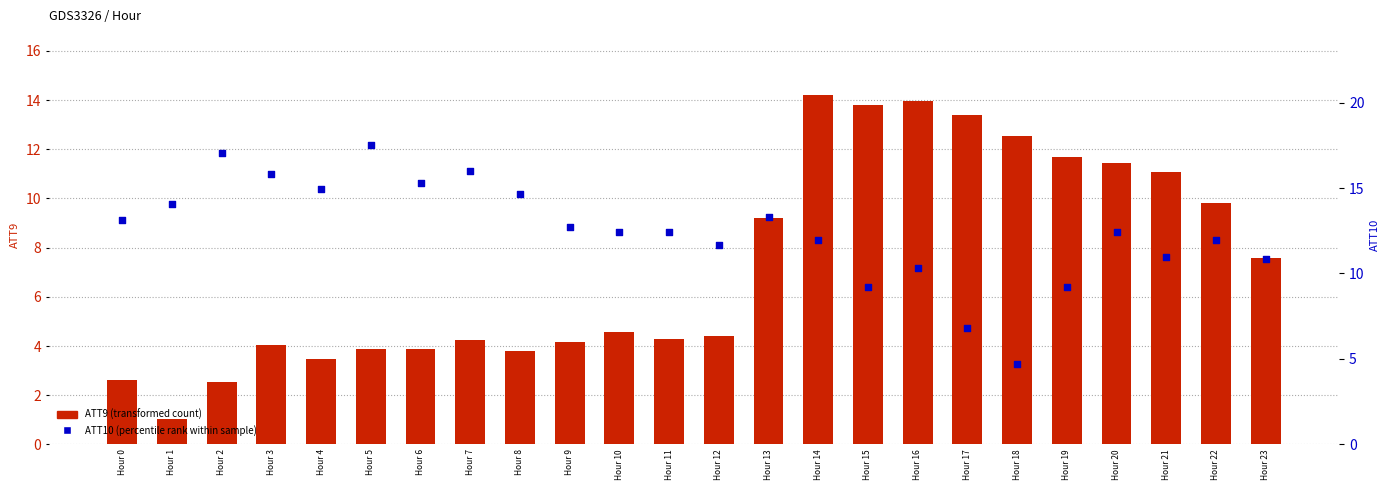

Which series has the largest Y range (max minus min)?

ATT9 (transformed count)